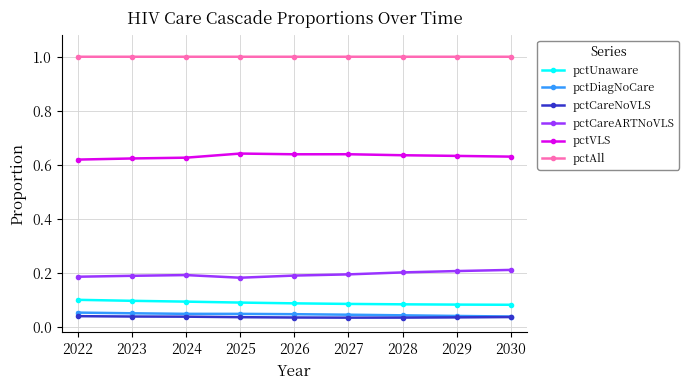

Is it true that pctAll equals 0.6 at 2023?

False